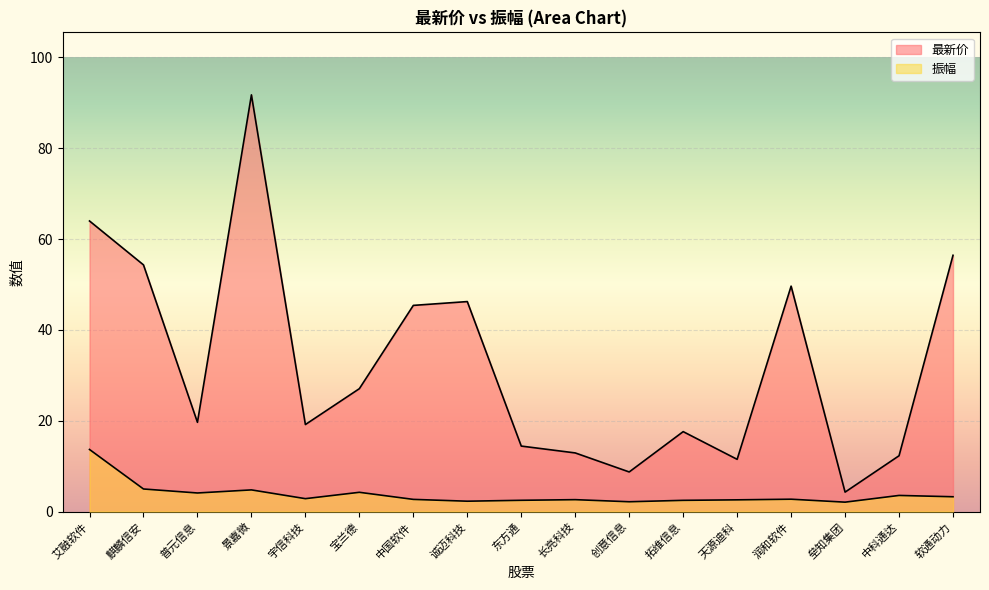

How many interior local peaks does the 振幅 series have?

5